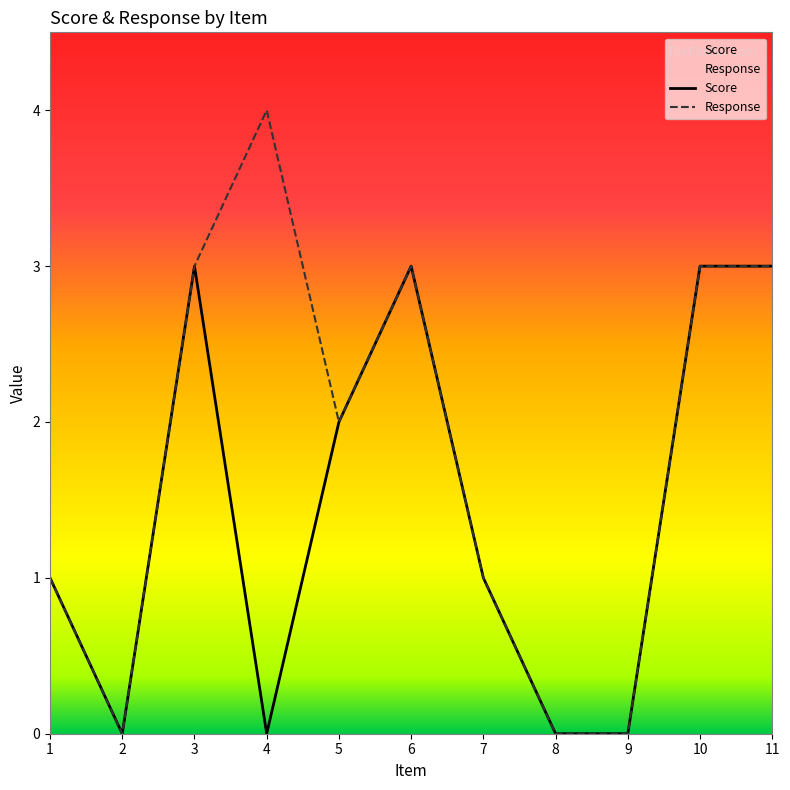

Which series has the largest total across all categories?

Response